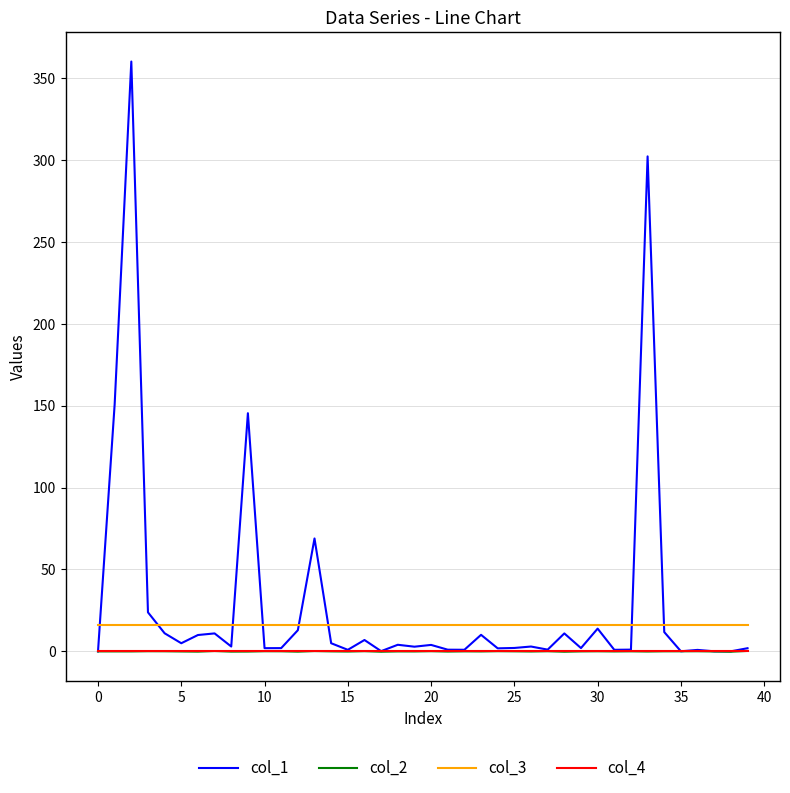

True or false: col_3 and col_2 intersect in this chart.

False